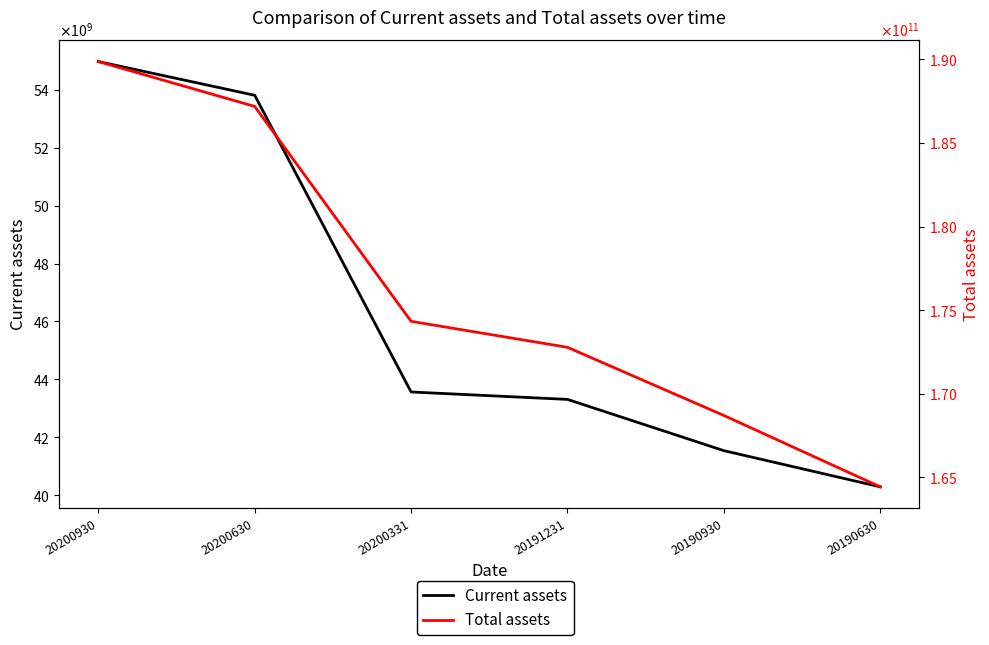

True or false: Current assets and Total assets cross at least once.

False